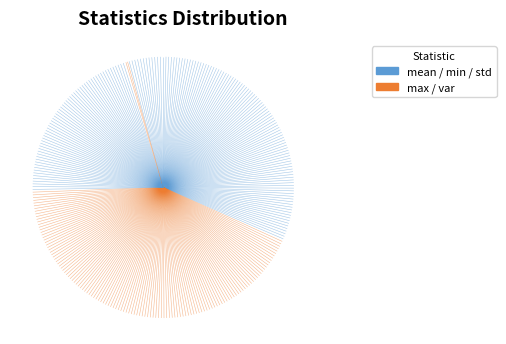

To the nearest percent, what is the difference between the max and var slice percentages?

43%